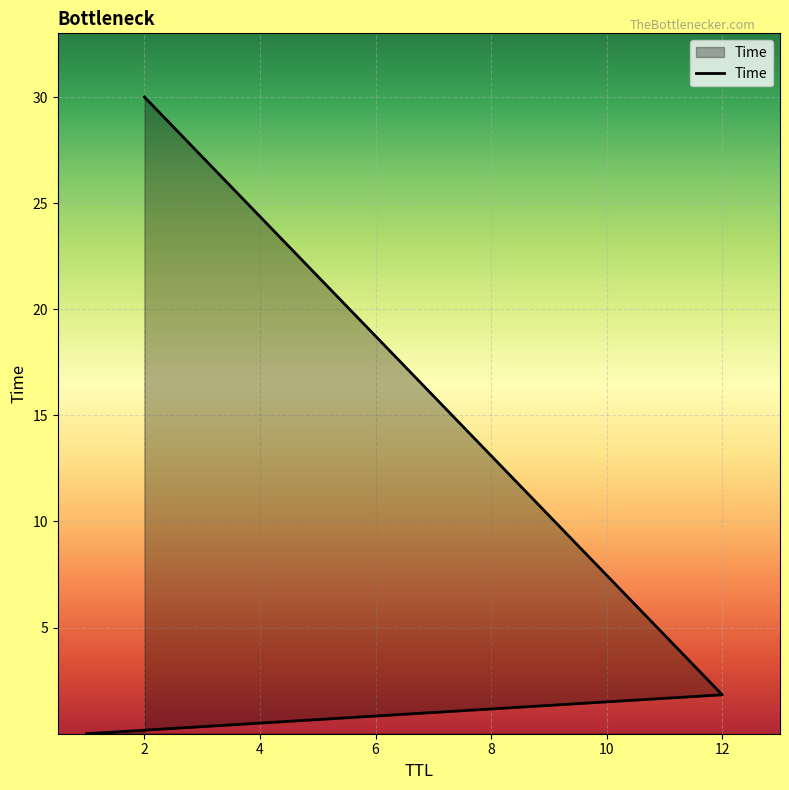

Does the chart display data point markers on the line(s)?

No